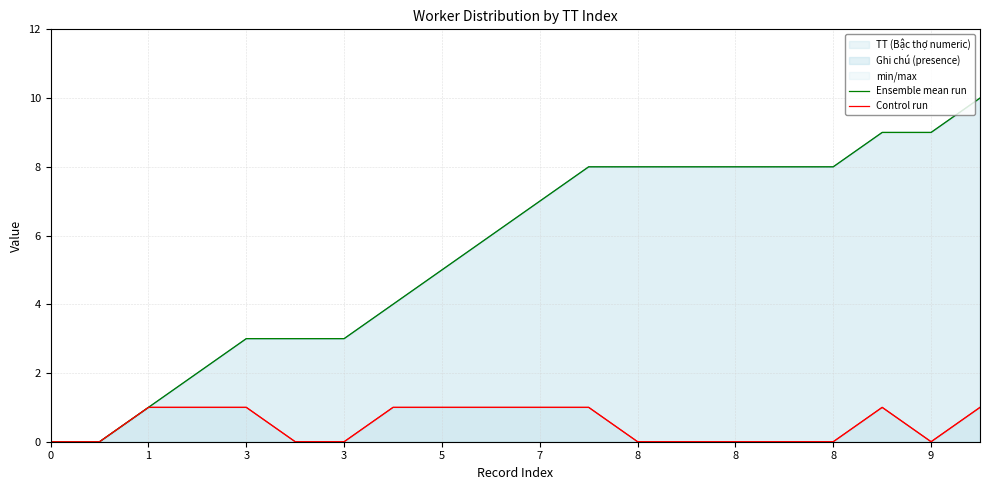

What is the difference between the second highest and second lowest values in the Control run series?

1